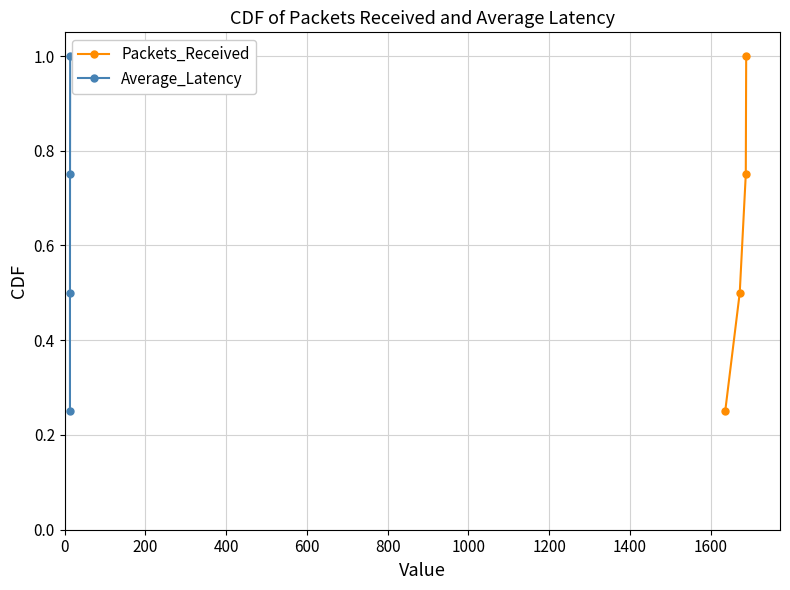

True or false: Packets_Received and Average_Latency cross at least once.

False